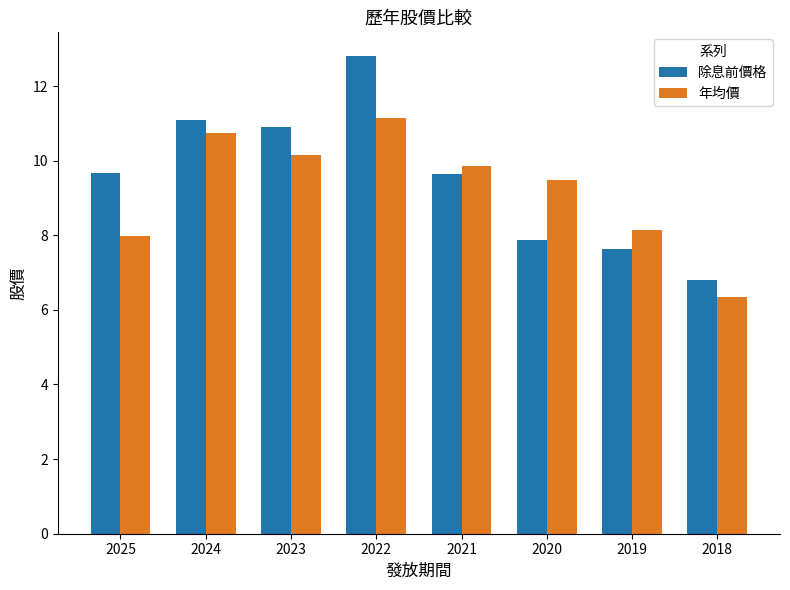

What is the difference between the highest and lowest values at 2021?

0.2